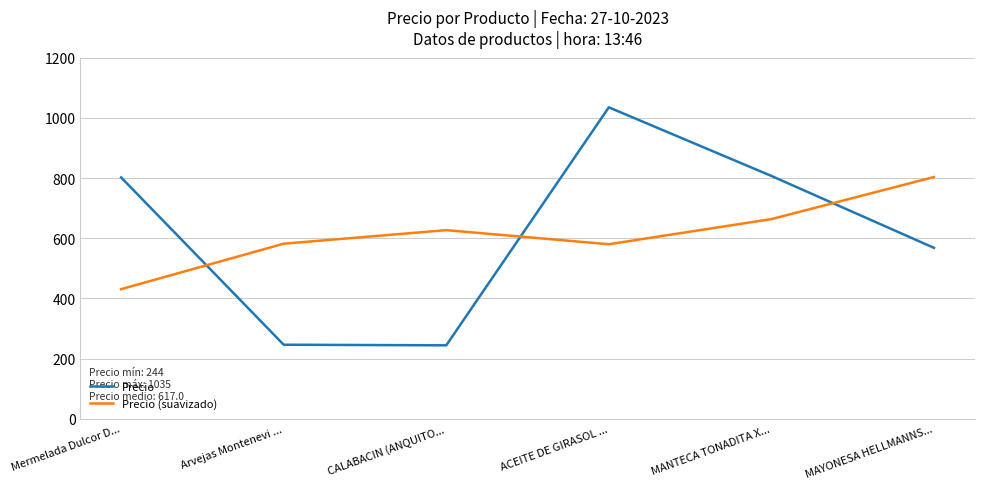

How many interior local peaks does the Precio (suavizado) series have?

1